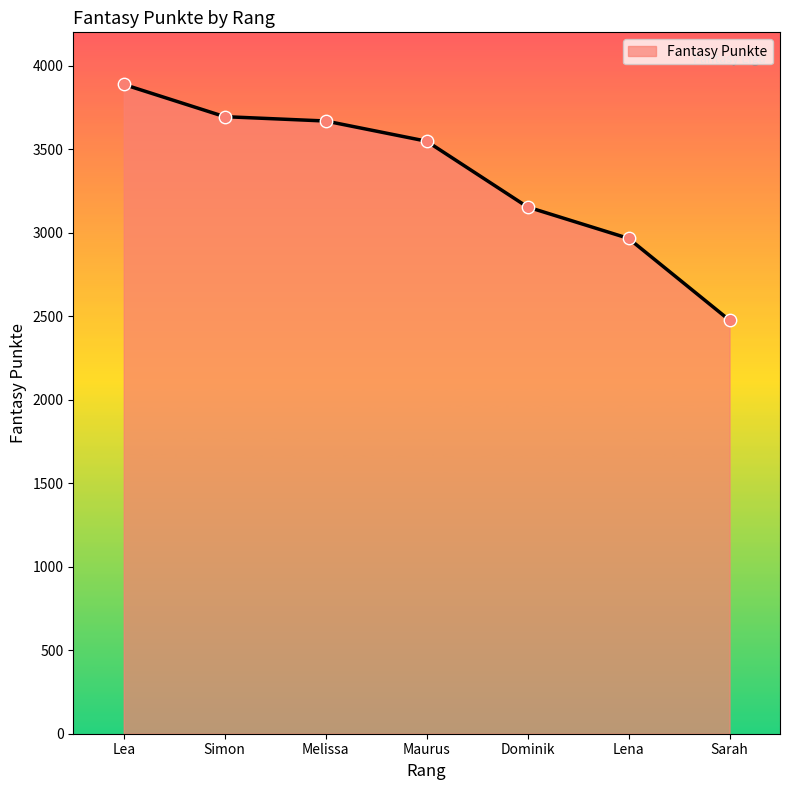

Which has a higher value, Simon or Lena?

Simon